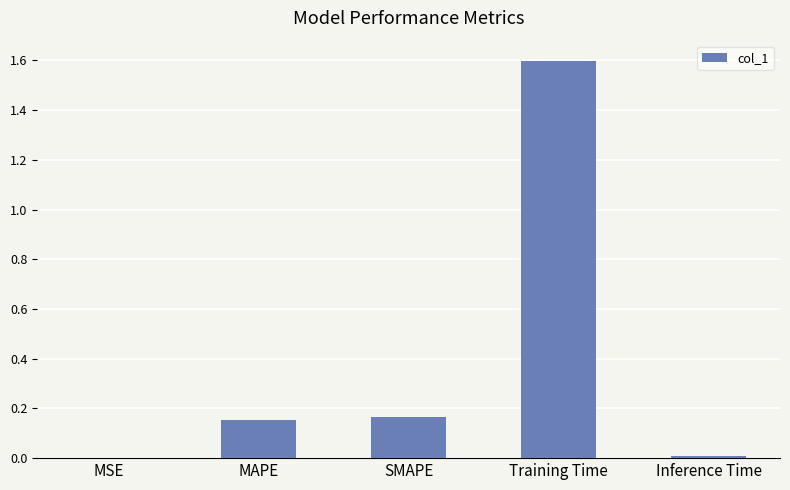

The chart shows a value of 0.0 at Inference Time. True or false?

True